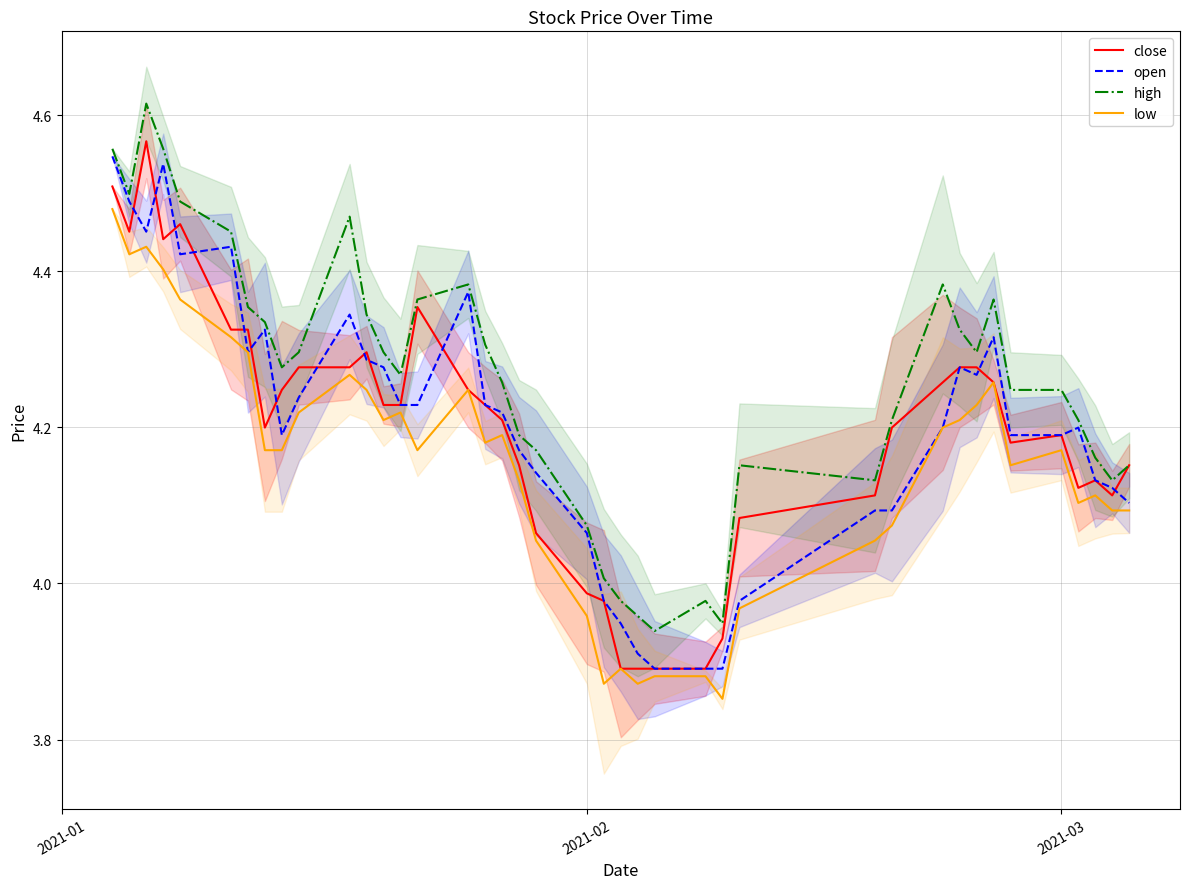

Count the number of categories in the chart.

40